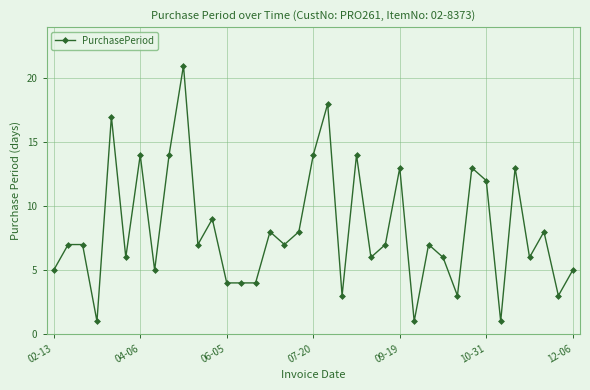

What is the difference between the second highest and minimum values?

17